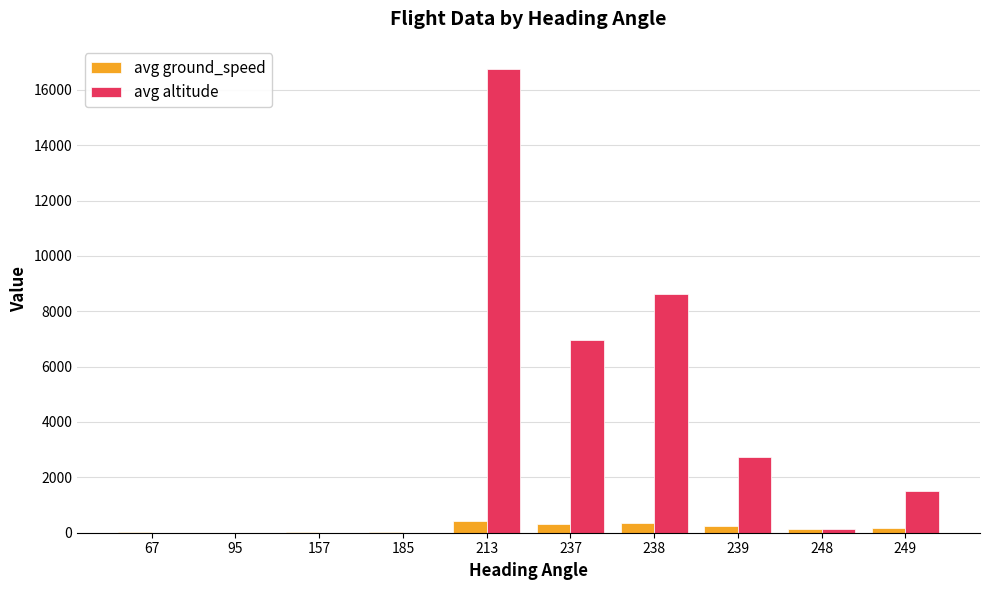

Is the value of avg altitude at 213 greater than the value of avg ground_speed at 157?

Yes